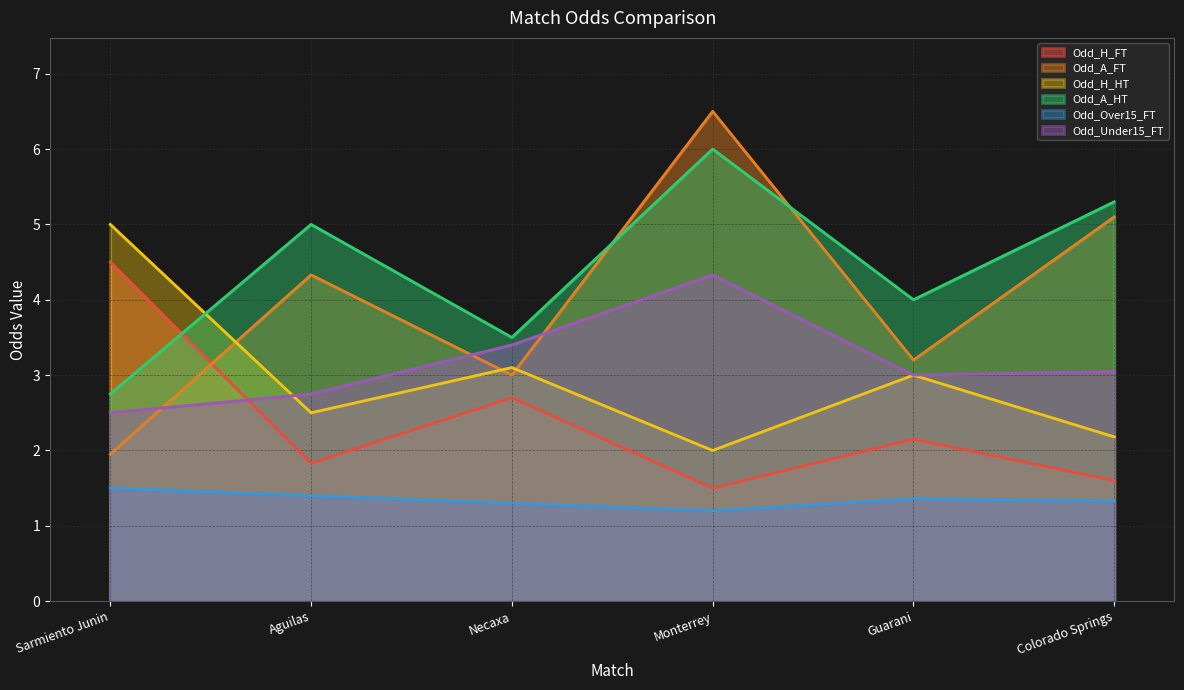

What is the maximum value shown in the chart?

6.5